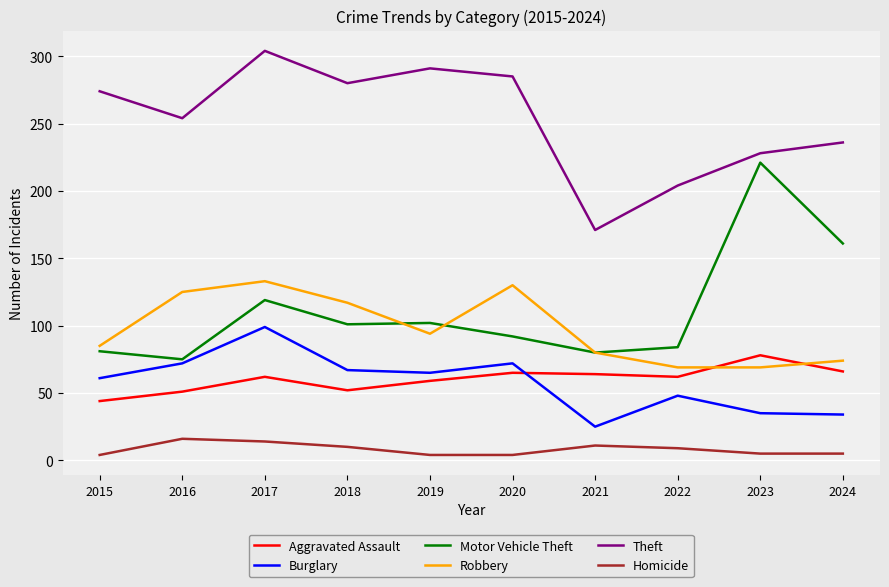

What is the highest value of the Homicide series?

16